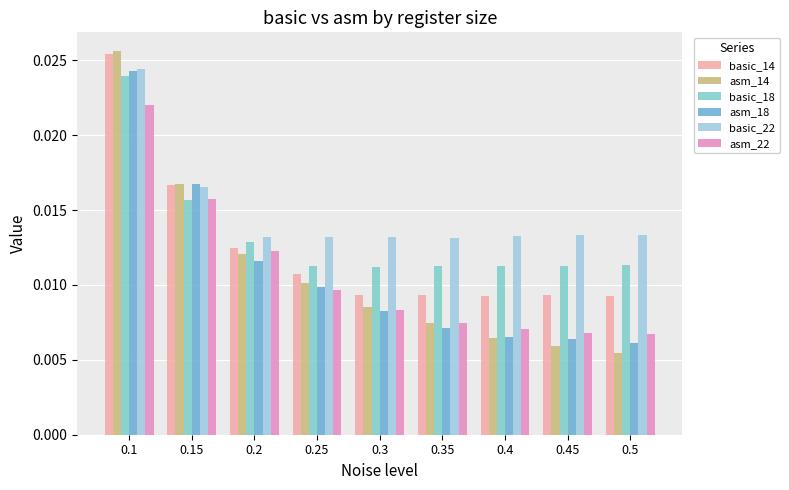

Does the chart contain stacked bars?

No